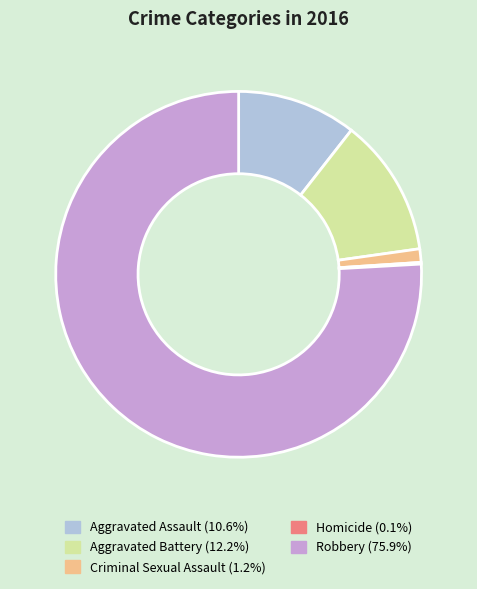

What is the ratio of the value at Robbery (75.9%) to the value at Aggravated Battery (12.2%)?

6.2